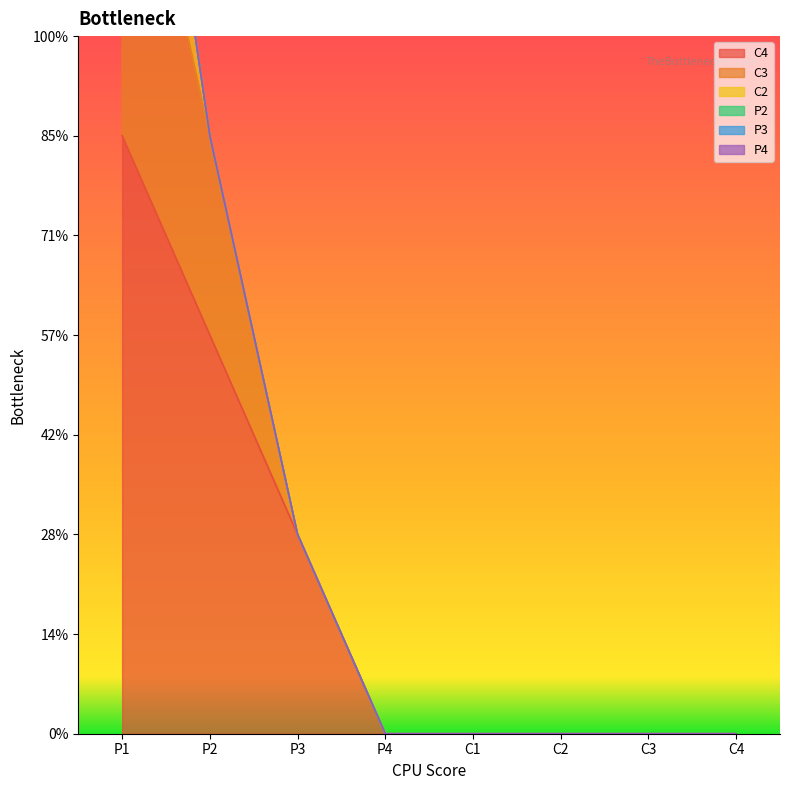

How many lines are shown in the chart?

6